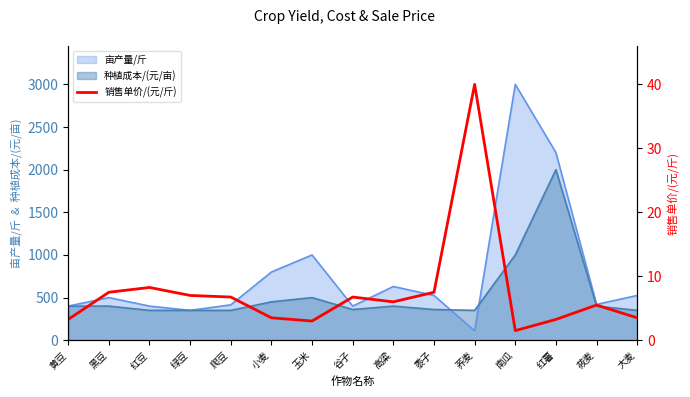

Where is the data nearest to the value 20?

红豆